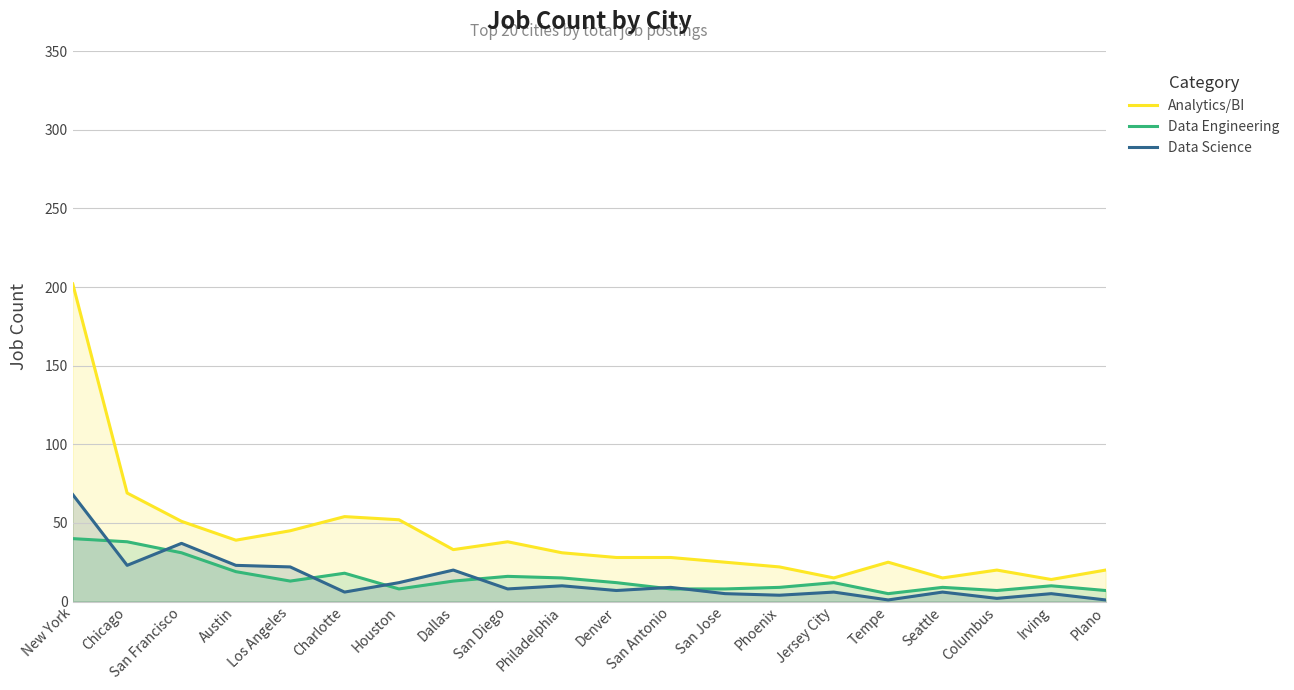

Reading right to left, transcribe all the data shown in this chart.

Analytics/BI: Plano=20	Irving=14	Columbus=20	Seattle=15	Tempe=25	Jersey City=15	Phoenix=22	San Jose=25	San Antonio=28	Denver=28	Philadelphia=31	San Diego=38	Dallas=33	Houston=52	Charlotte=54	Los Angeles=45	Austin=39	San Francisco=51	Chicago=69	New York=202
Data Engineering: Plano=7	Irving=10	Columbus=7	Seattle=9	Tempe=5	Jersey City=12	Phoenix=9	San Jose=8	San Antonio=8	Denver=12	Philadelphia=15	San Diego=16	Dallas=13	Houston=8	Charlotte=18	Los Angeles=13	Austin=19	San Francisco=31	Chicago=38	New York=40
Data Science: Plano=1	Irving=5	Columbus=2	Seattle=6	Tempe=1	Jersey City=6	Phoenix=4	San Jose=5	San Antonio=9	Denver=7	Philadelphia=10	San Diego=8	Dallas=20	Houston=12	Charlotte=6	Los Angeles=22	Austin=23	San Francisco=37	Chicago=23	New York=68